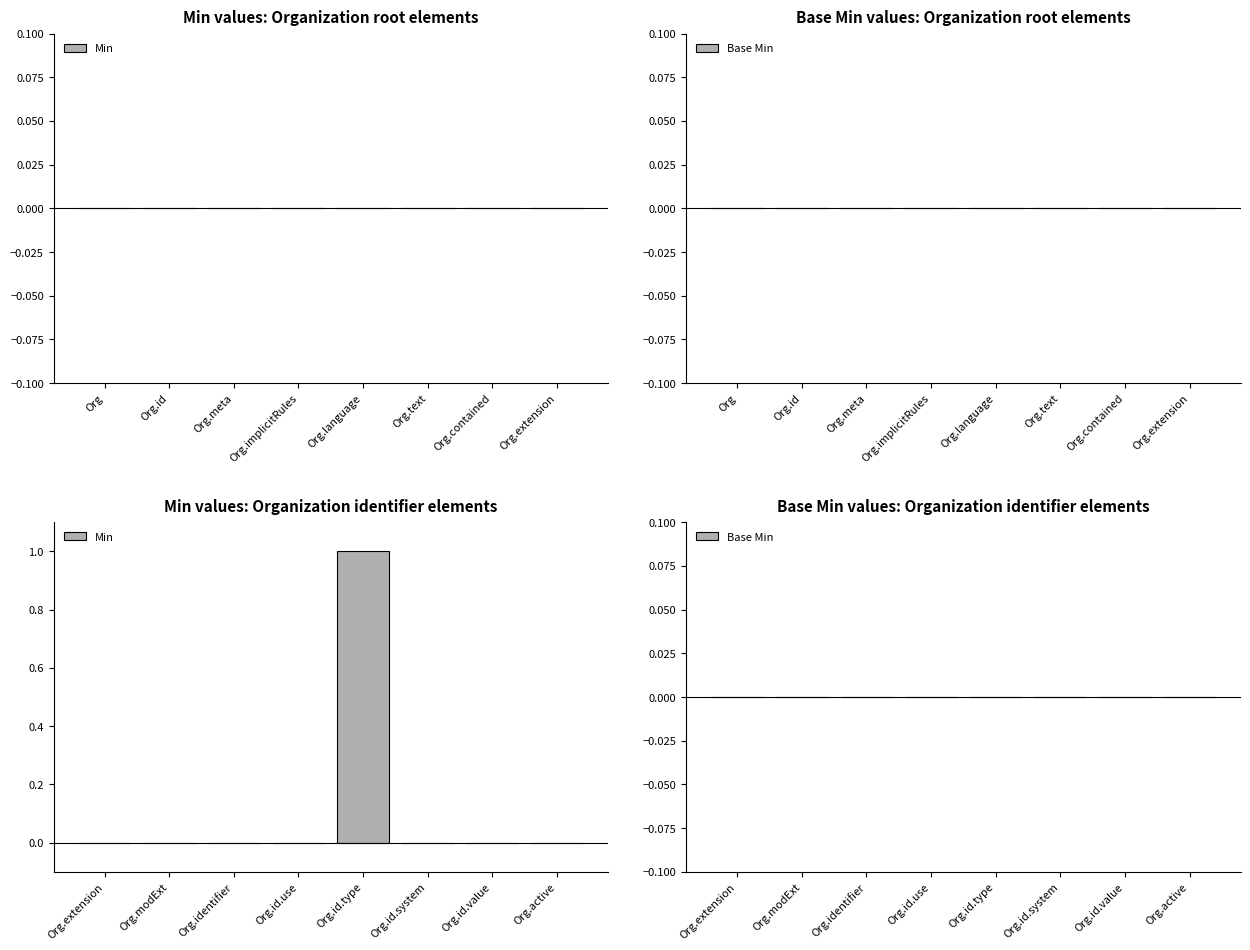

Count the number of data series in this chart.

1